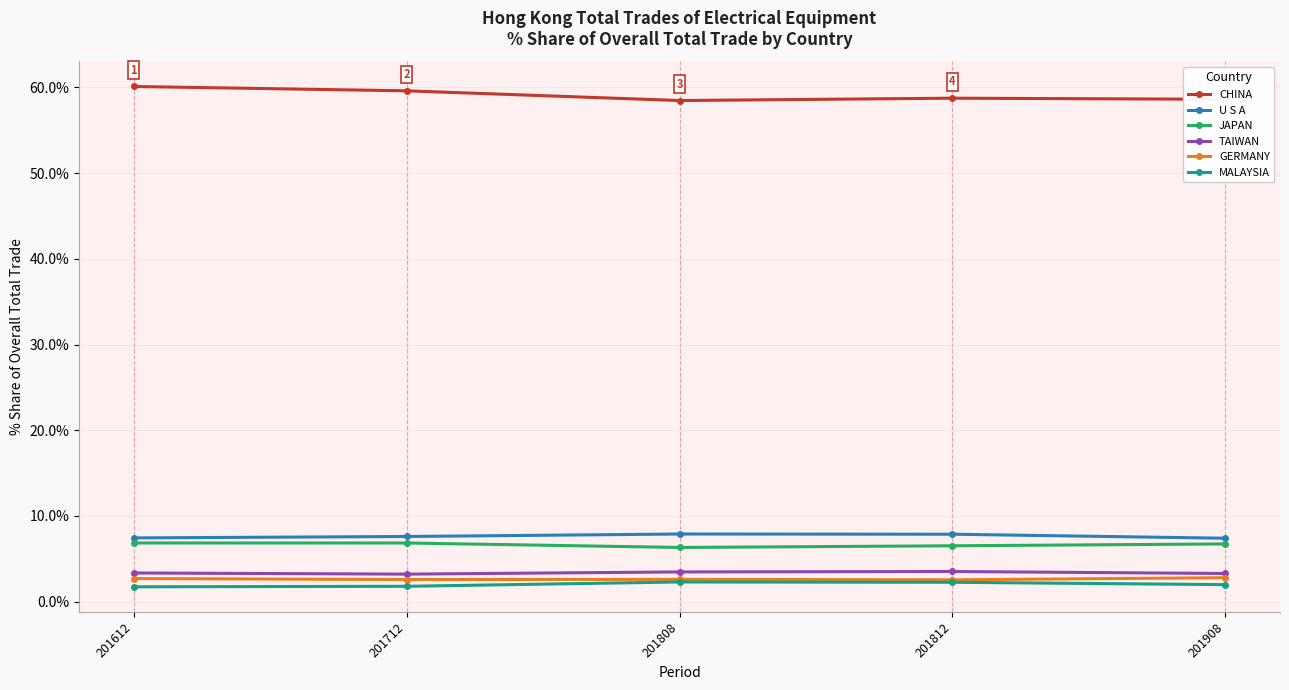

How many lines are shown in the chart?

6